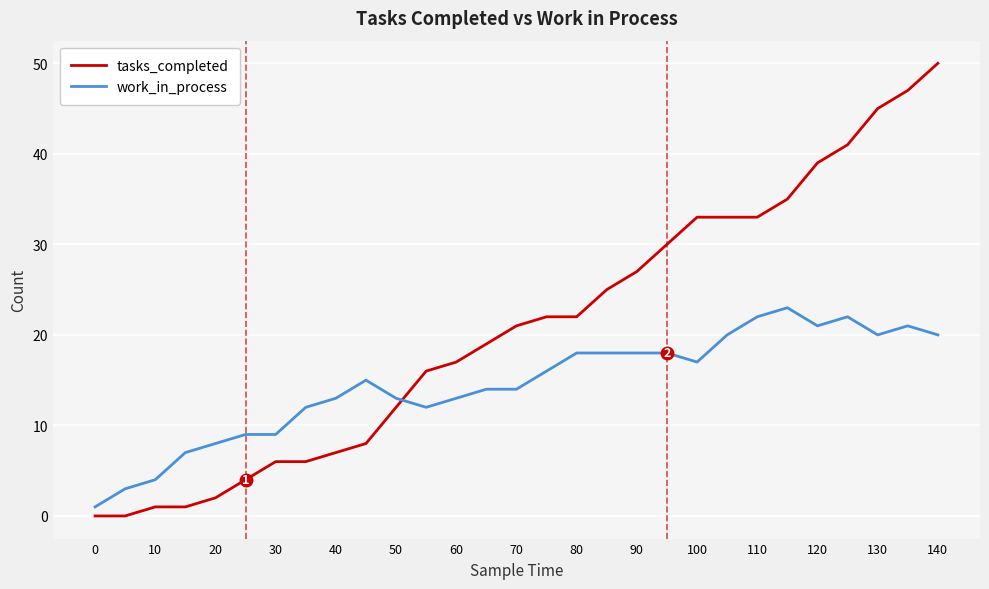

Does the chart have visible grid lines?

Yes